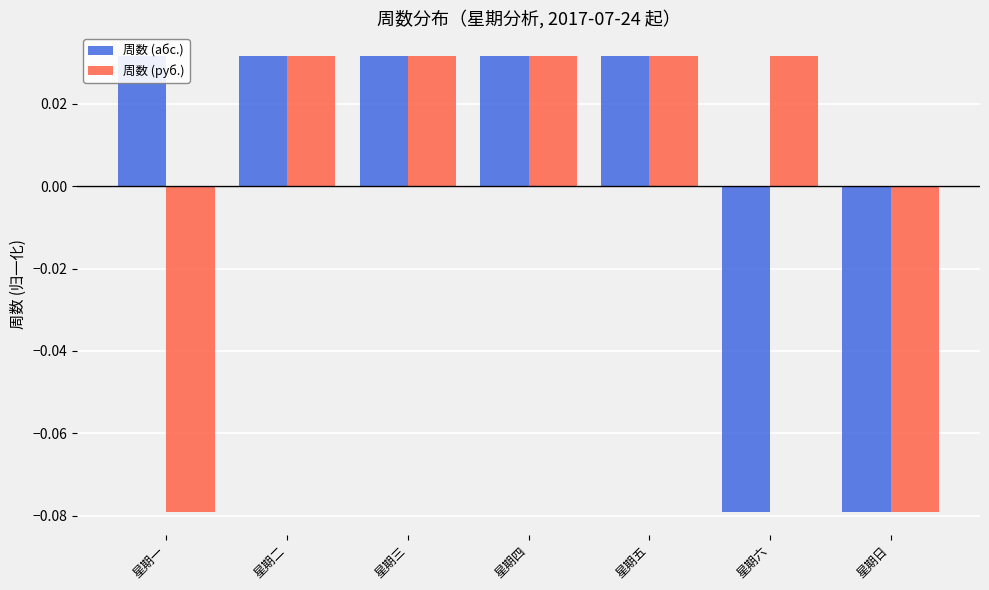

Reading left to right, list all the values displayed in this chart.

周数 (абс.): 0.0	0.0	0.0	0.0	0.0	-0.1	-0.1
周数 (руб.): -0.1	0.0	0.0	0.0	0.0	0.0	-0.1